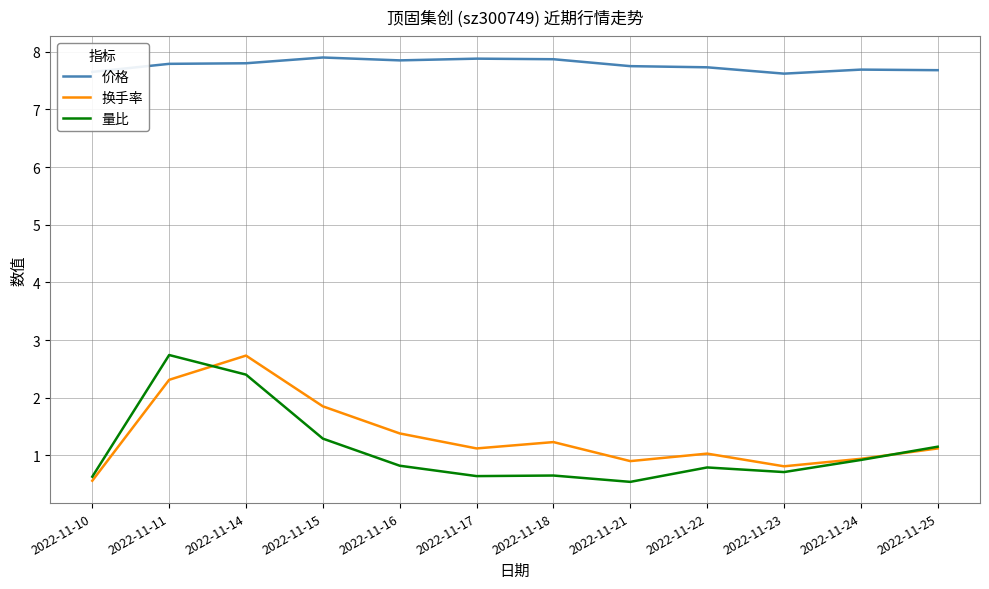

What is the highest value of the 换手率 series?

2.7